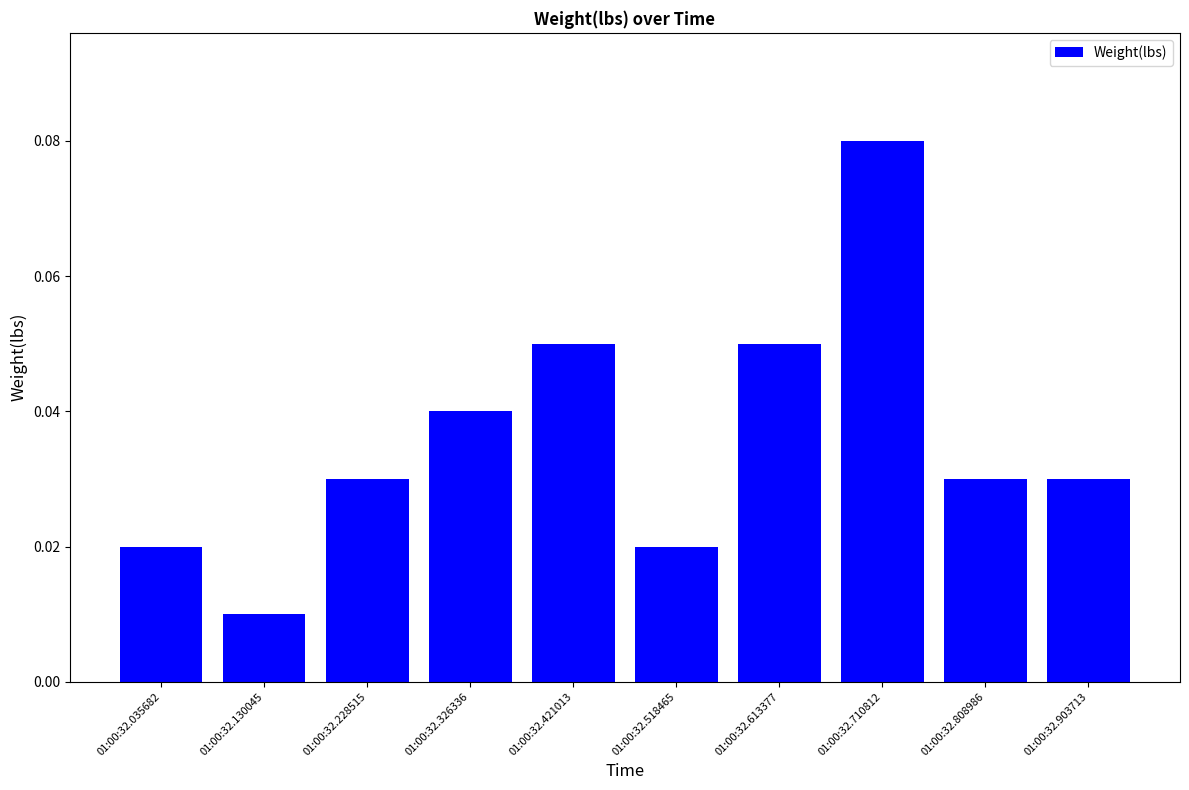

At which label is the value closest to 0?

01:00:32.130045